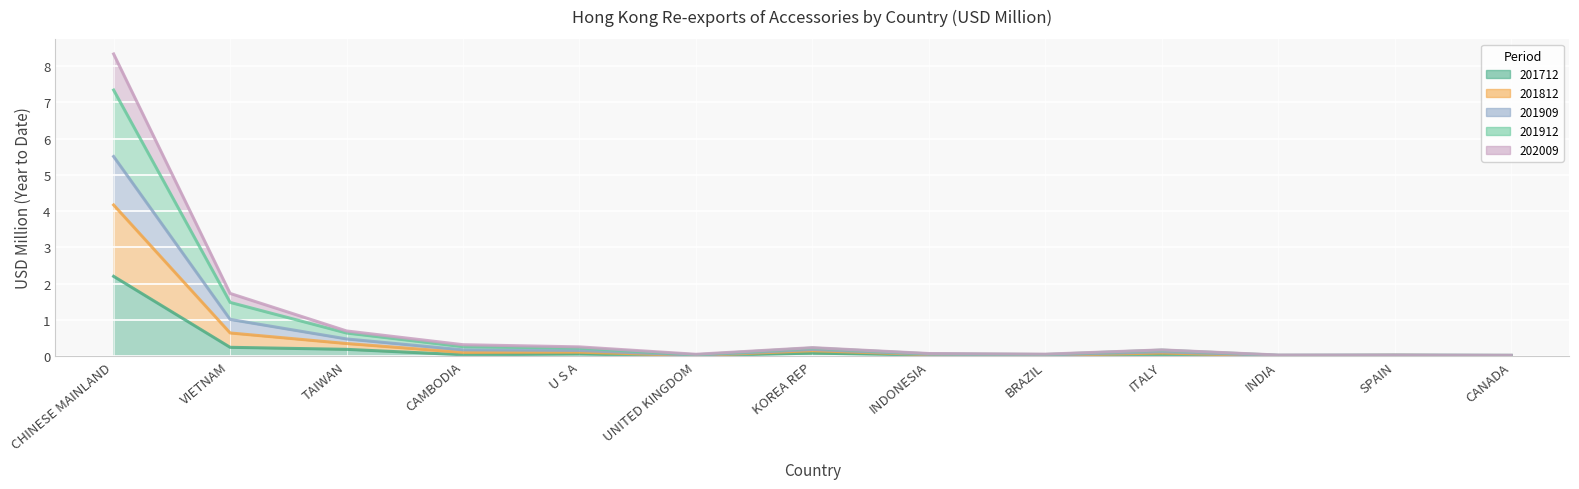

What position from the right is VIETNAM?

12